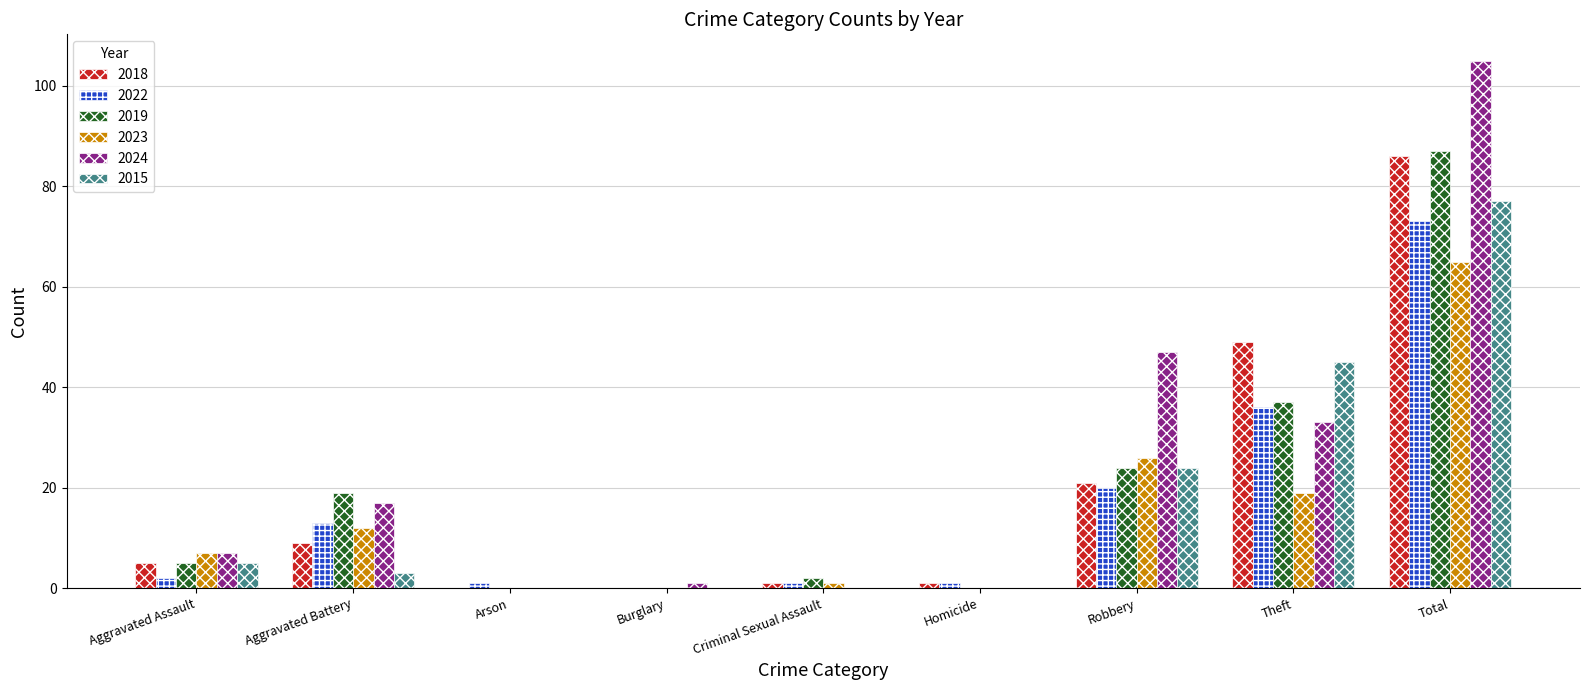

What value does the 2015 series have at Total, to the nearest 5?

75